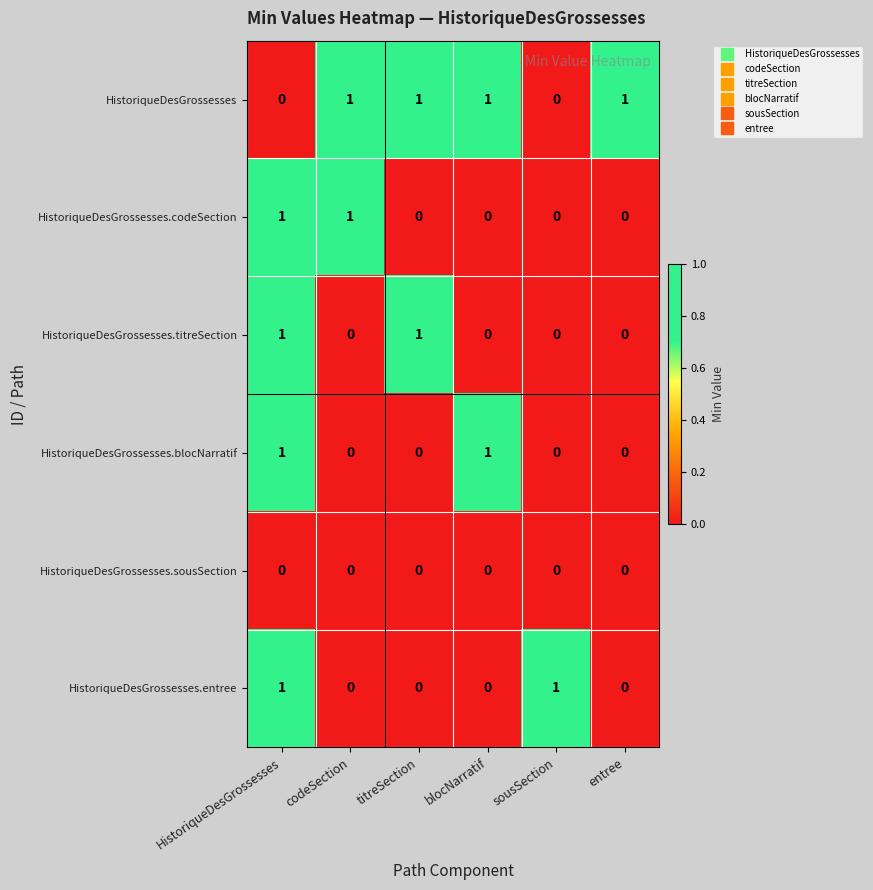

The HistoriqueDesGrossesses.titreSection series shows 0 at entree. True or false?

True